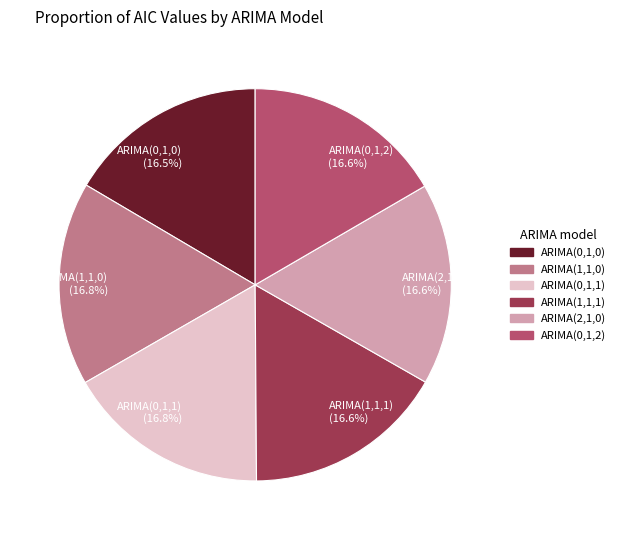

What is the total percentage of ARIMA(0,1,2) (16.6%) and ARIMA(1,1,1) (16.6%)?

33.2%